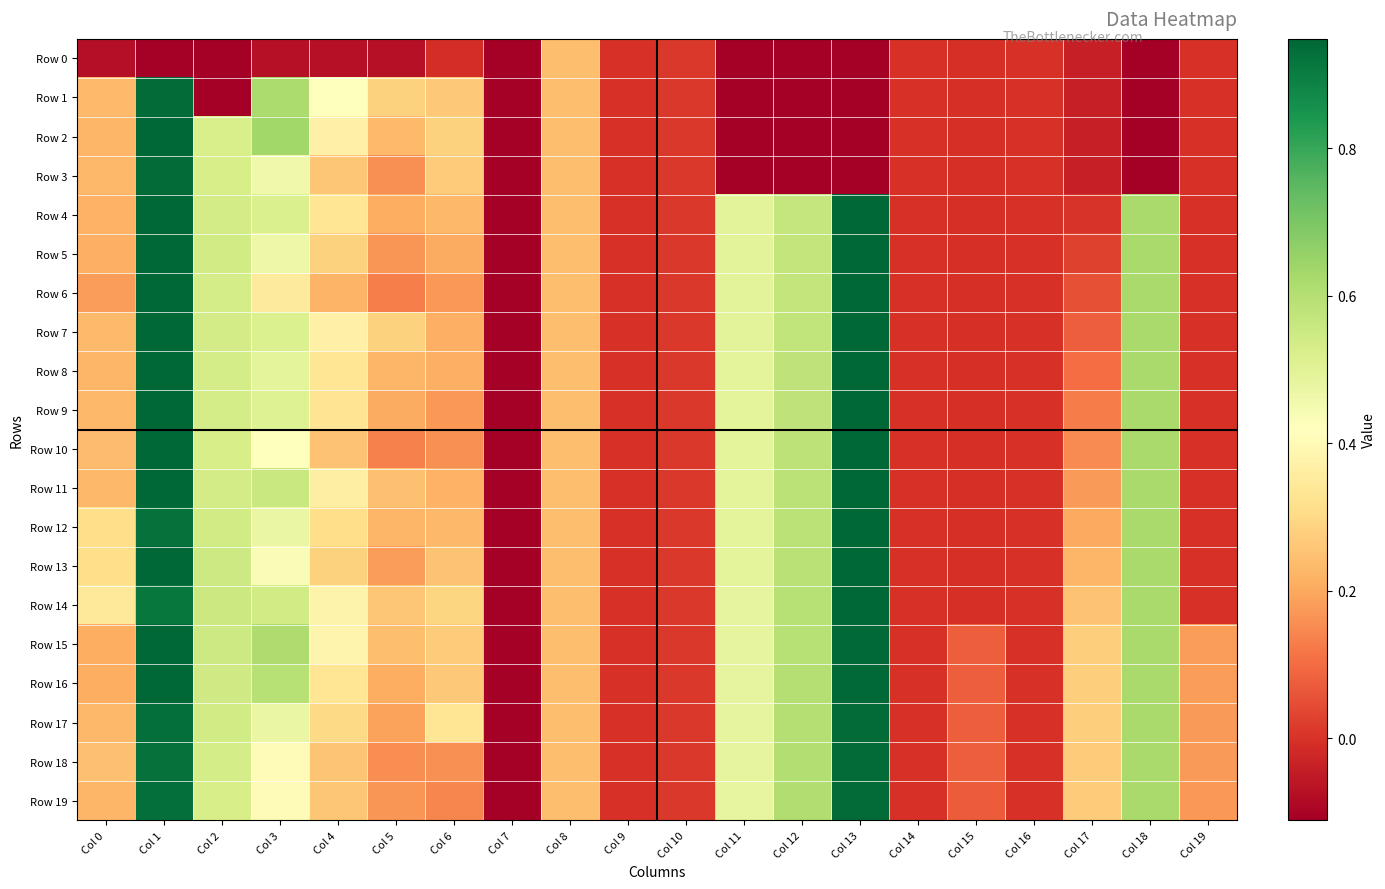

Reading right to left, extract all data points from this chart.

Row 0: Col 19=-0.0	Col 18=-0.2	Col 17=-0.0	Col 16=-0.0	Col 15=-0.0	Col 14=-0.0	Col 13=-0.3	Col 12=-0.1	Col 11=-5.1	Col 10=0.0	Col 9=0.0	Col 8=0.2	Col 7=-0.1	Col 6=-0.0	Col 5=-0.1	Col 4=-0.1	Col 3=-0.1	Col 2=-0.7	Col 1=-0.2	Col 0=-0.1
Row 1: Col 19=-0.0	Col 18=-0.2	Col 17=-0.0	Col 16=-0.0	Col 15=-0.0	Col 14=-0.0	Col 13=-0.3	Col 12=-0.1	Col 11=-5.1	Col 10=0.0	Col 9=0.0	Col 8=0.2	Col 7=-0.1	Col 6=0.3	Col 5=0.3	Col 4=0.4	Col 3=0.6	Col 2=-0.7	Col 1=0.9	Col 0=0.2
Row 2: Col 19=-0.0	Col 18=-0.2	Col 17=-0.0	Col 16=-0.0	Col 15=-0.0	Col 14=-0.0	Col 13=-0.3	Col 12=-0.1	Col 11=-5.1	Col 10=0.0	Col 9=0.0	Col 8=0.2	Col 7=-0.1	Col 6=0.3	Col 5=0.2	Col 4=0.4	Col 3=0.6	Col 2=0.5	Col 1=1.0	Col 0=0.2
Row 3: Col 19=-0.0	Col 18=-0.2	Col 17=-0.0	Col 16=-0.0	Col 15=-0.0	Col 14=-0.0	Col 13=-0.3	Col 12=-0.1	Col 11=-5.1	Col 10=0.0	Col 9=0.0	Col 8=0.2	Col 7=-0.1	Col 6=0.3	Col 5=0.2	Col 4=0.3	Col 3=0.5	Col 2=0.5	Col 1=0.9	Col 0=0.2
Row 4: Col 19=-0.0	Col 18=0.6	Col 17=0.0	Col 16=-0.0	Col 15=-0.0	Col 14=-0.0	Col 13=1.0	Col 12=0.6	Col 11=0.5	Col 10=0.0	Col 9=0.0	Col 8=0.2	Col 7=-0.1	Col 6=0.2	Col 5=0.2	Col 4=0.3	Col 3=0.5	Col 2=0.5	Col 1=1.0	Col 0=0.2
Row 5: Col 19=-0.0	Col 18=0.6	Col 17=0.0	Col 16=-0.0	Col 15=-0.0	Col 14=-0.0	Col 13=1.0	Col 12=0.6	Col 11=0.5	Col 10=0.0	Col 9=0.0	Col 8=0.2	Col 7=-0.1	Col 6=0.2	Col 5=0.2	Col 4=0.3	Col 3=0.5	Col 2=0.5	Col 1=1.0	Col 0=0.2
Row 6: Col 19=-0.0	Col 18=0.6	Col 17=0.1	Col 16=-0.0	Col 15=-0.0	Col 14=-0.0	Col 13=1.0	Col 12=0.6	Col 11=0.5	Col 10=0.0	Col 9=0.0	Col 8=0.2	Col 7=-0.1	Col 6=0.2	Col 5=0.1	Col 4=0.2	Col 3=0.3	Col 2=0.5	Col 1=1.0	Col 0=0.2
Row 7: Col 19=-0.0	Col 18=0.6	Col 17=0.1	Col 16=-0.0	Col 15=-0.0	Col 14=-0.0	Col 13=1.0	Col 12=0.6	Col 11=0.5	Col 10=0.0	Col 9=0.0	Col 8=0.2	Col 7=-0.1	Col 6=0.2	Col 5=0.3	Col 4=0.4	Col 3=0.5	Col 2=0.5	Col 1=1.0	Col 0=0.2
Row 8: Col 19=-0.0	Col 18=0.6	Col 17=0.1	Col 16=-0.0	Col 15=-0.0	Col 14=-0.0	Col 13=1.0	Col 12=0.6	Col 11=0.5	Col 10=0.0	Col 9=0.0	Col 8=0.2	Col 7=-0.1	Col 6=0.2	Col 5=0.2	Col 4=0.3	Col 3=0.5	Col 2=0.5	Col 1=1.0	Col 0=0.2
Row 9: Col 19=-0.0	Col 18=0.6	Col 17=0.1	Col 16=-0.0	Col 15=-0.0	Col 14=-0.0	Col 13=1.0	Col 12=0.6	Col 11=0.5	Col 10=0.0	Col 9=0.0	Col 8=0.2	Col 7=-0.1	Col 6=0.2	Col 5=0.2	Col 4=0.3	Col 3=0.5	Col 2=0.5	Col 1=1.0	Col 0=0.2
Row 10: Col 19=-0.0	Col 18=0.6	Col 17=0.2	Col 16=-0.0	Col 15=-0.0	Col 14=-0.0	Col 13=1.0	Col 12=0.6	Col 11=0.5	Col 10=0.0	Col 9=0.0	Col 8=0.2	Col 7=-0.1	Col 6=0.2	Col 5=0.1	Col 4=0.2	Col 3=0.4	Col 2=0.5	Col 1=1.0	Col 0=0.2
Row 11: Col 19=-0.0	Col 18=0.6	Col 17=0.2	Col 16=-0.0	Col 15=-0.0	Col 14=-0.0	Col 13=1.0	Col 12=0.6	Col 11=0.5	Col 10=0.0	Col 9=0.0	Col 8=0.2	Col 7=-0.1	Col 6=0.2	Col 5=0.2	Col 4=0.4	Col 3=0.6	Col 2=0.5	Col 1=1.0	Col 0=0.2
Row 12: Col 19=-0.0	Col 18=0.6	Col 17=0.2	Col 16=-0.0	Col 15=-0.0	Col 14=-0.0	Col 13=0.9	Col 12=0.6	Col 11=0.5	Col 10=0.0	Col 9=0.0	Col 8=0.2	Col 7=-0.1	Col 6=0.2	Col 5=0.2	Col 4=0.3	Col 3=0.5	Col 2=0.5	Col 1=0.9	Col 0=0.3
Row 13: Col 19=-0.0	Col 18=0.6	Col 17=0.2	Col 16=-0.0	Col 15=-0.0	Col 14=-0.0	Col 13=0.9	Col 12=0.6	Col 11=0.5	Col 10=0.0	Col 9=0.0	Col 8=0.2	Col 7=-0.1	Col 6=0.3	Col 5=0.2	Col 4=0.3	Col 3=0.4	Col 2=0.5	Col 1=1.0	Col 0=0.3
Row 14: Col 19=-0.0	Col 18=0.6	Col 17=0.3	Col 16=-0.0	Col 15=-0.0	Col 14=-0.0	Col 13=0.9	Col 12=0.6	Col 11=0.5	Col 10=0.0	Col 9=0.0	Col 8=0.2	Col 7=-0.1	Col 6=0.3	Col 5=0.3	Col 4=0.4	Col 3=0.5	Col 2=0.6	Col 1=0.9	Col 0=0.3
Row 15: Col 19=0.2	Col 18=0.6	Col 17=0.3	Col 16=-0.0	Col 15=0.1	Col 14=-0.0	Col 13=0.9	Col 12=0.6	Col 11=0.5	Col 10=0.0	Col 9=0.0	Col 8=0.2	Col 7=-0.1	Col 6=0.3	Col 5=0.2	Col 4=0.4	Col 3=0.6	Col 2=0.5	Col 1=1.0	Col 0=0.2
Row 16: Col 19=0.2	Col 18=0.6	Col 17=0.3	Col 16=-0.0	Col 15=0.1	Col 14=-0.0	Col 13=0.9	Col 12=0.6	Col 11=0.5	Col 10=0.0	Col 9=0.0	Col 8=0.2	Col 7=-0.1	Col 6=0.3	Col 5=0.2	Col 4=0.3	Col 3=0.6	Col 2=0.5	Col 1=1.0	Col 0=0.2
Row 17: Col 19=0.2	Col 18=0.6	Col 17=0.3	Col 16=-0.0	Col 15=0.1	Col 14=-0.0	Col 13=0.9	Col 12=0.6	Col 11=0.5	Col 10=0.0	Col 9=0.0	Col 8=0.2	Col 7=-0.1	Col 6=0.3	Col 5=0.2	Col 4=0.3	Col 3=0.5	Col 2=0.5	Col 1=0.9	Col 0=0.2
Row 18: Col 19=0.2	Col 18=0.6	Col 17=0.3	Col 16=-0.0	Col 15=0.1	Col 14=-0.0	Col 13=0.9	Col 12=0.6	Col 11=0.5	Col 10=0.0	Col 9=0.0	Col 8=0.2	Col 7=-0.1	Col 6=0.2	Col 5=0.2	Col 4=0.3	Col 3=0.4	Col 2=0.5	Col 1=0.9	Col 0=0.2
Row 19: Col 19=0.2	Col 18=0.6	Col 17=0.3	Col 16=-0.0	Col 15=0.1	Col 14=-0.0	Col 13=0.9	Col 12=0.6	Col 11=0.5	Col 10=0.0	Col 9=0.0	Col 8=0.2	Col 7=-0.1	Col 6=0.1	Col 5=0.2	Col 4=0.3	Col 3=0.4	Col 2=0.5	Col 1=0.9	Col 0=0.2